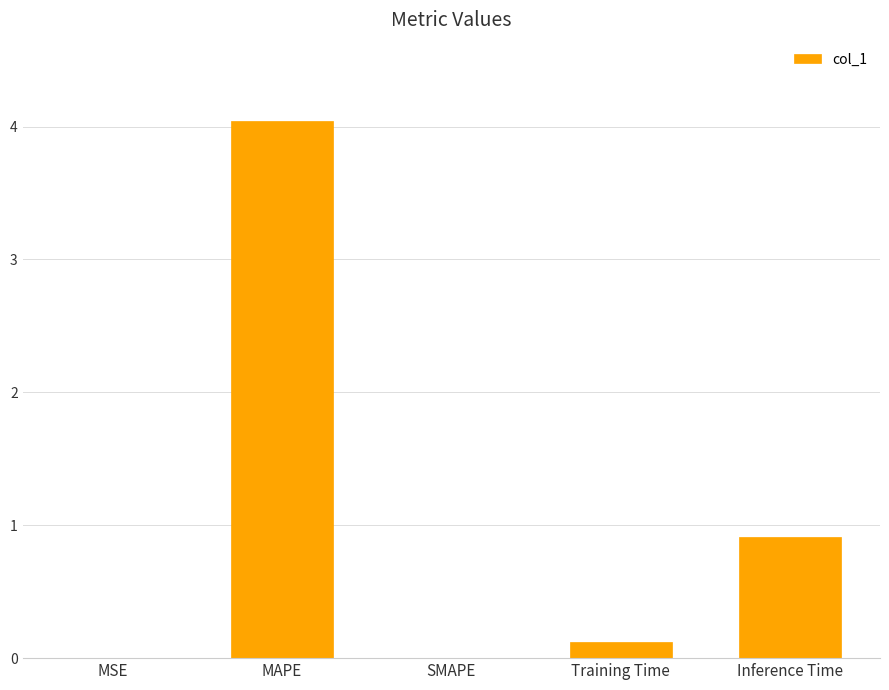

What is the sum of the values at Inference Time and Training Time?

1.0